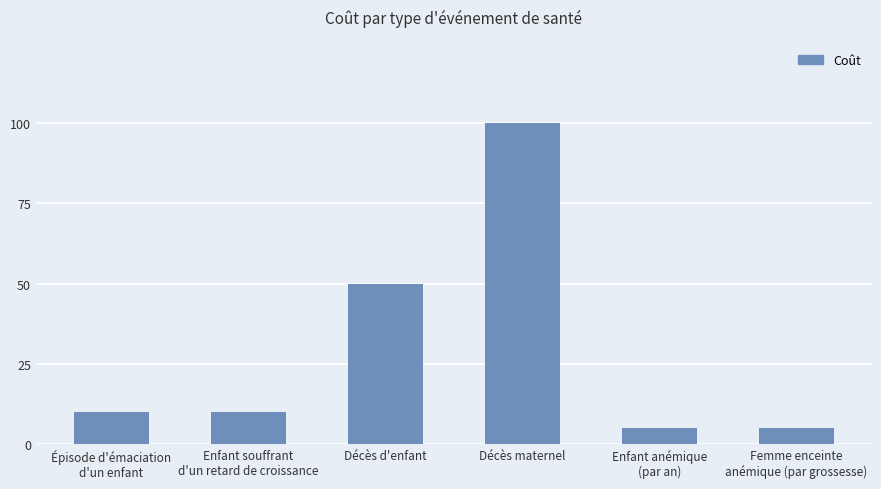

How many bars are there in total?

6